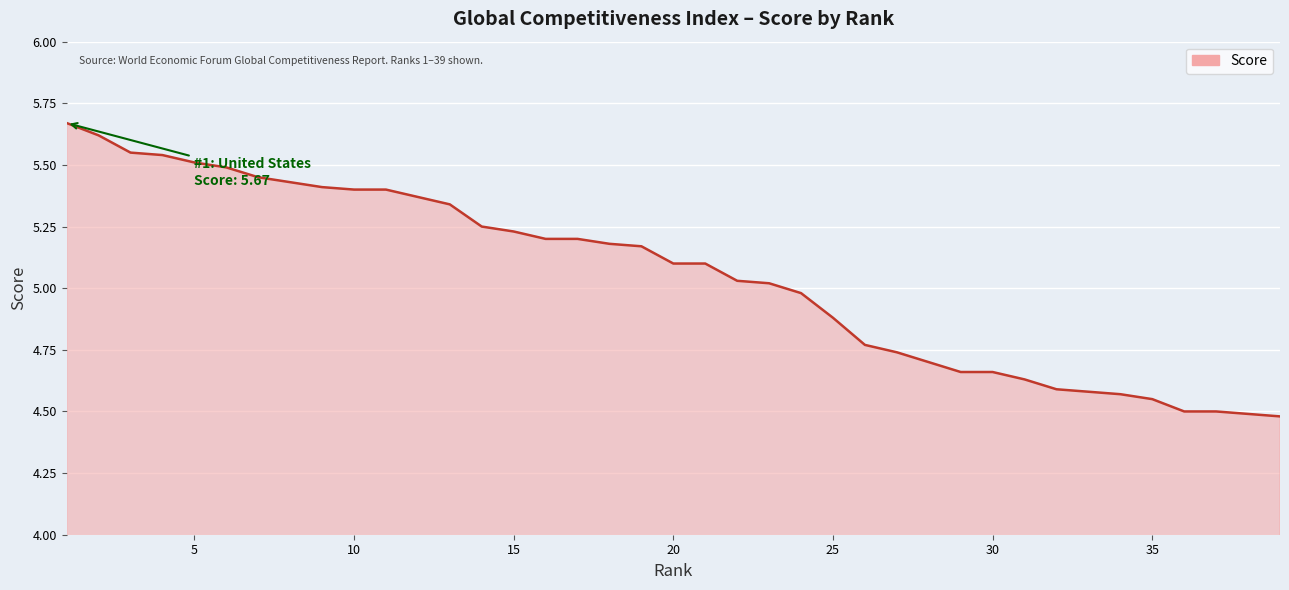

What is the difference between the maximum and second lowest values?

1.2